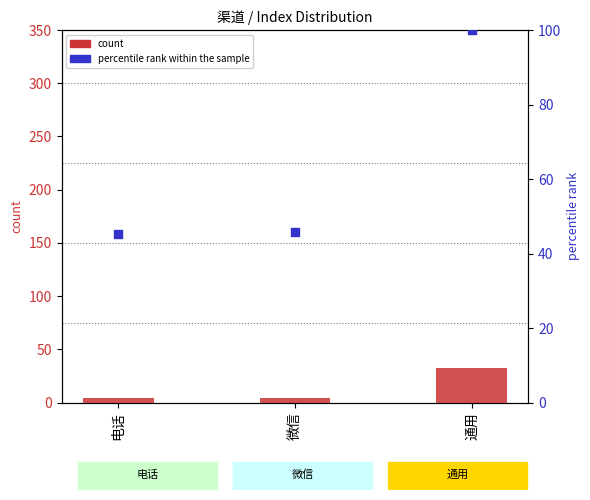

Which series reaches the minimum Y coordinate?

count